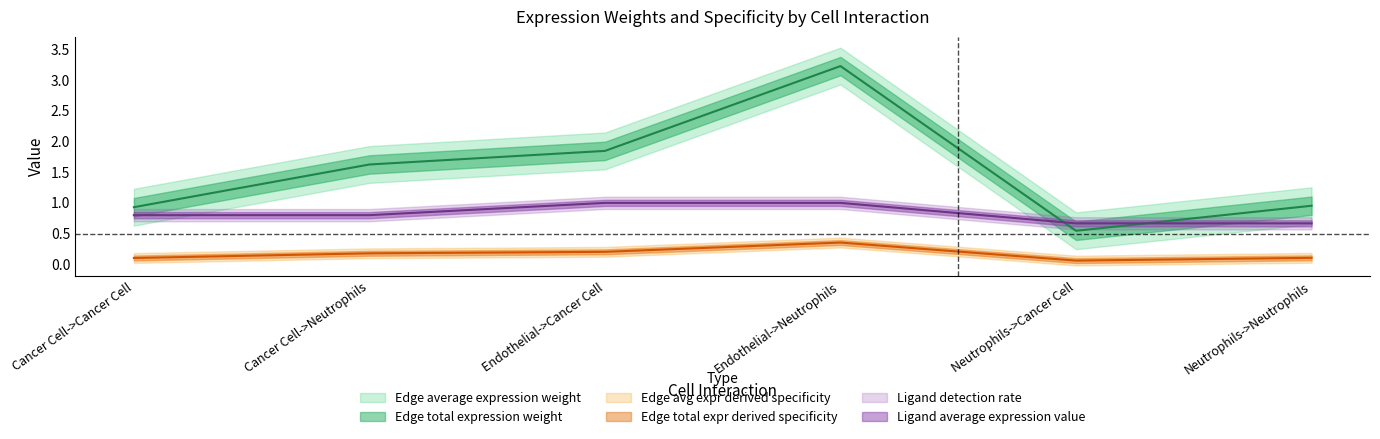

At which category is the sum across all series the highest?

Endothelial->Neutrophils